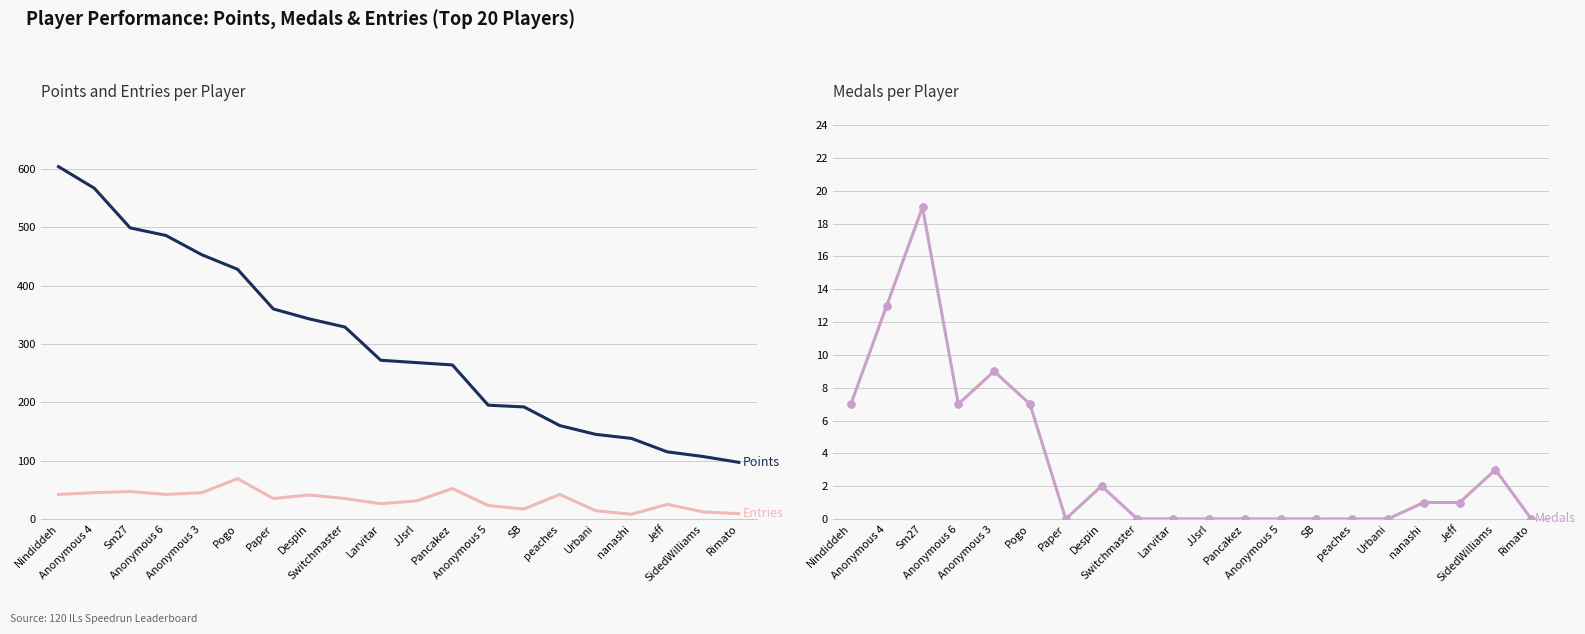

Rank the categories by Entries value from highest to lowest.

Pogo, Pancakez, Sm27, Anonymous 4, Anonymous 3, Nindiddeh, Anonymous 6, peaches, Despin, Paper, Switchmaster, JJsrl, Larvitar, Jeff, Anonymous 5, SB, Urbani, SidedWilliams, Rimato, nanashi